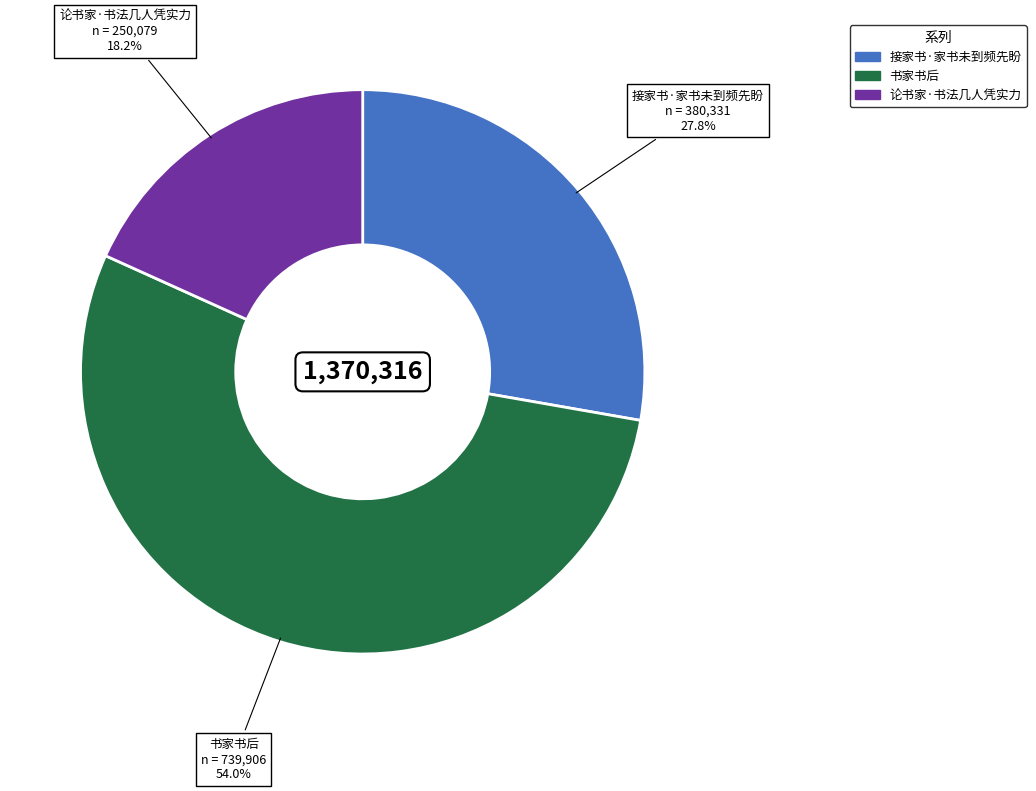

Combined, do 论书家·书法几人凭实力 and 书家书后 account for over 50%?

Yes